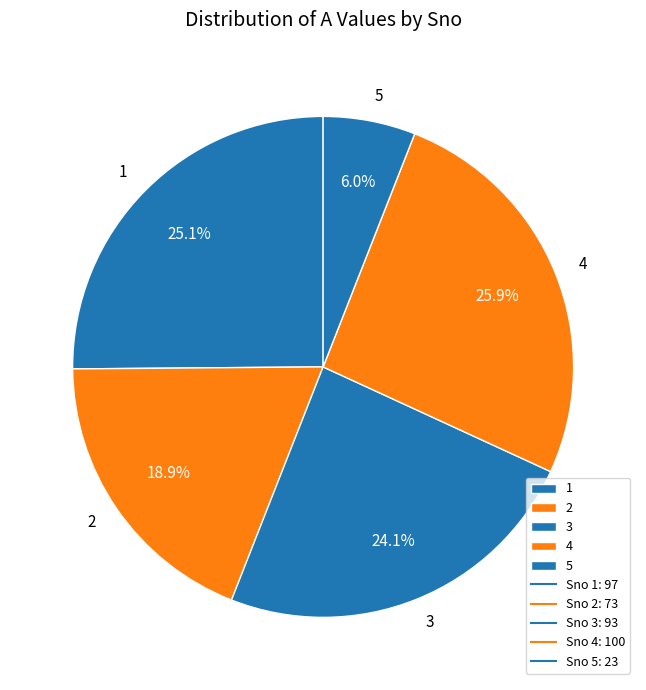

To the nearest percent, what percentage of the pie is 1?

25%